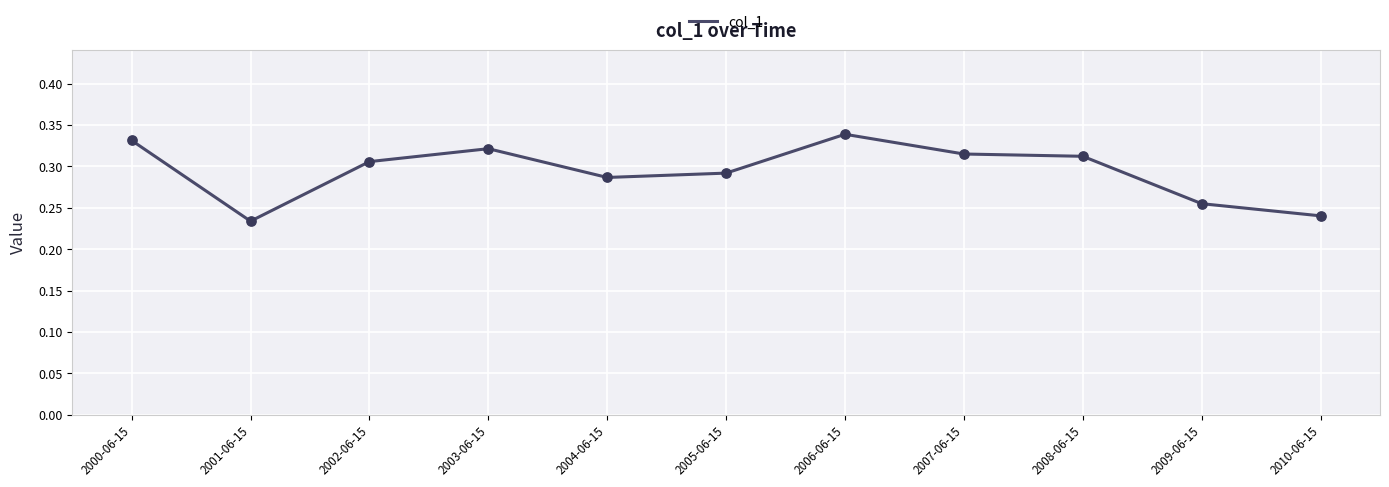

Between 2008-06-15 and 2004-06-15, which is larger?

2008-06-15